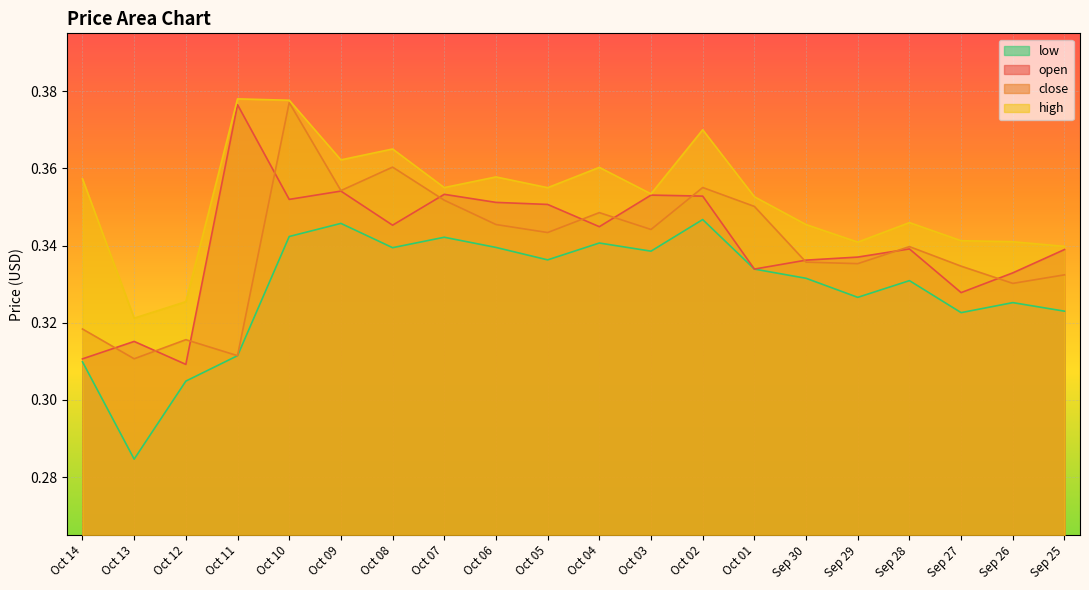

Where is the first local minimum for open?

Oct 12